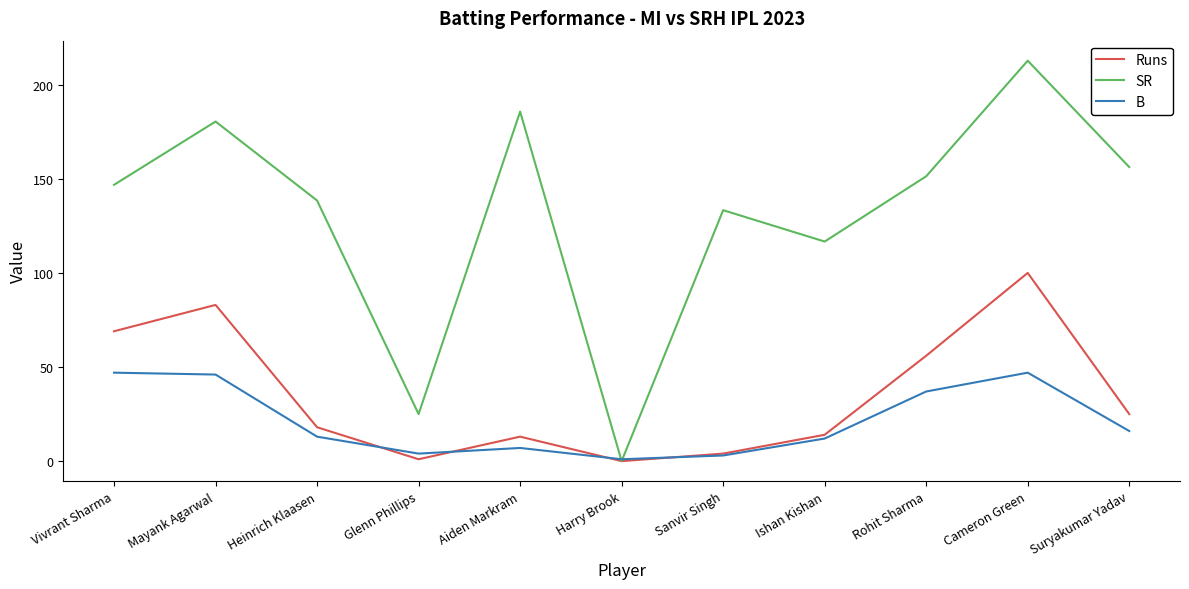

How many positive values does the Runs series have?

10